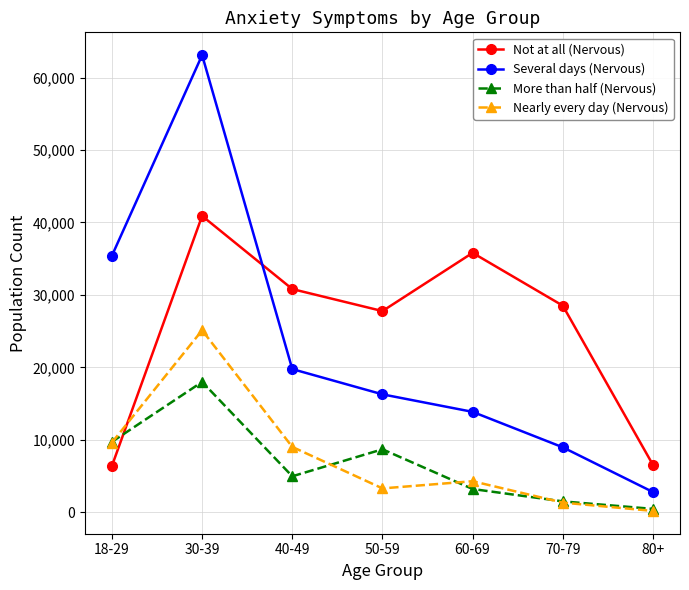

Rank the series by their maximum value, from highest to lowest.

Several days (Nervous), Not at all (Nervous), Nearly every day (Nervous), More than half (Nervous)